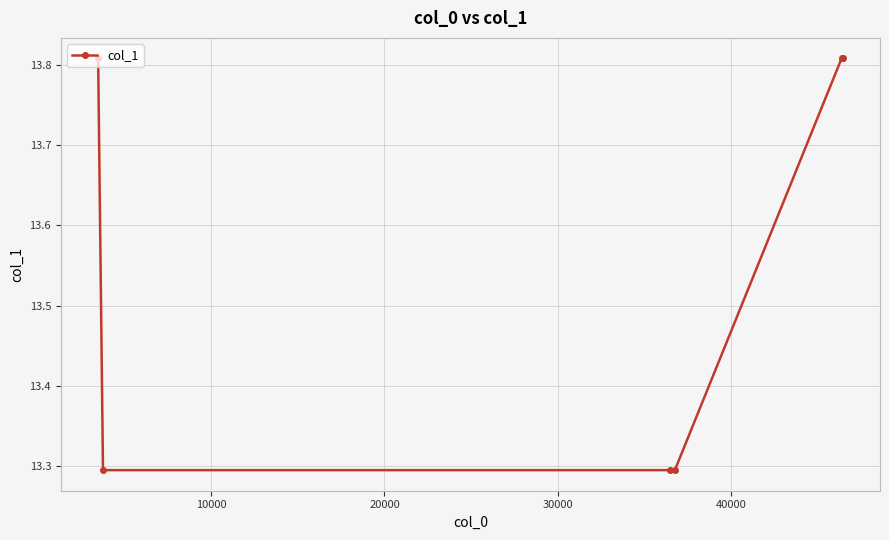

How many categories are shown in the chart?

6